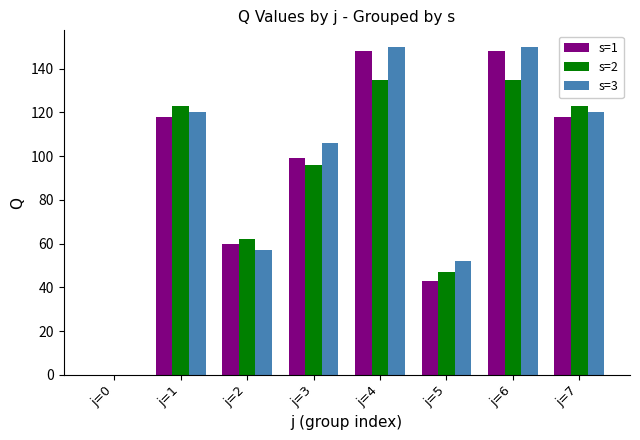

Reading right to left, list all the values displayed in this chart.

s=1: 118	148	43	148	99	60	118	0
s=2: 123	135	47	135	96	62	123	0
s=3: 120	150	52	150	106	57	120	0